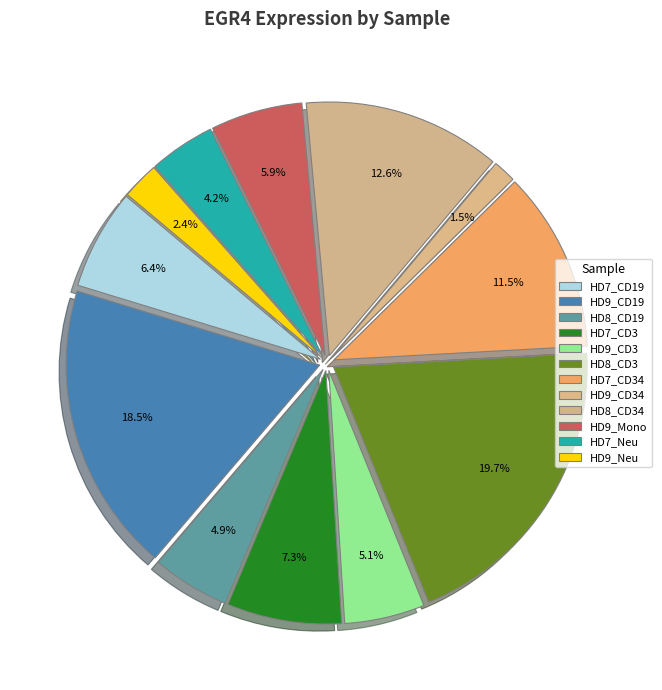

What percentage is the HD7_CD34 slice, to the nearest percent?

12%